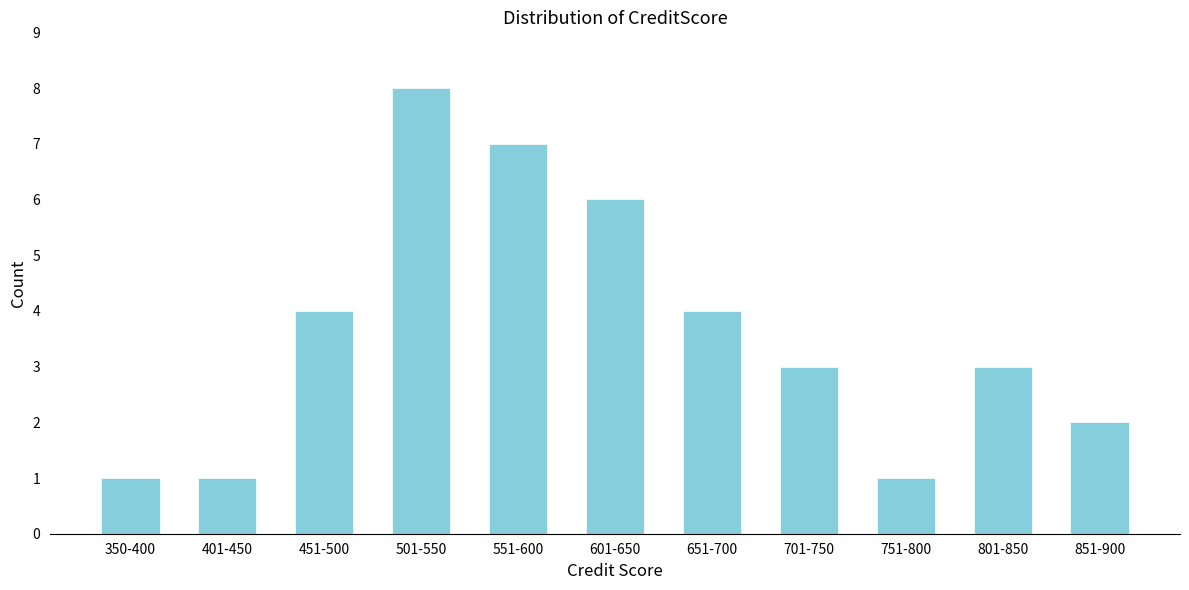

Reading left to right, extract all data points from this chart.

1	1	4	8	7	6	4	3	1	3	2